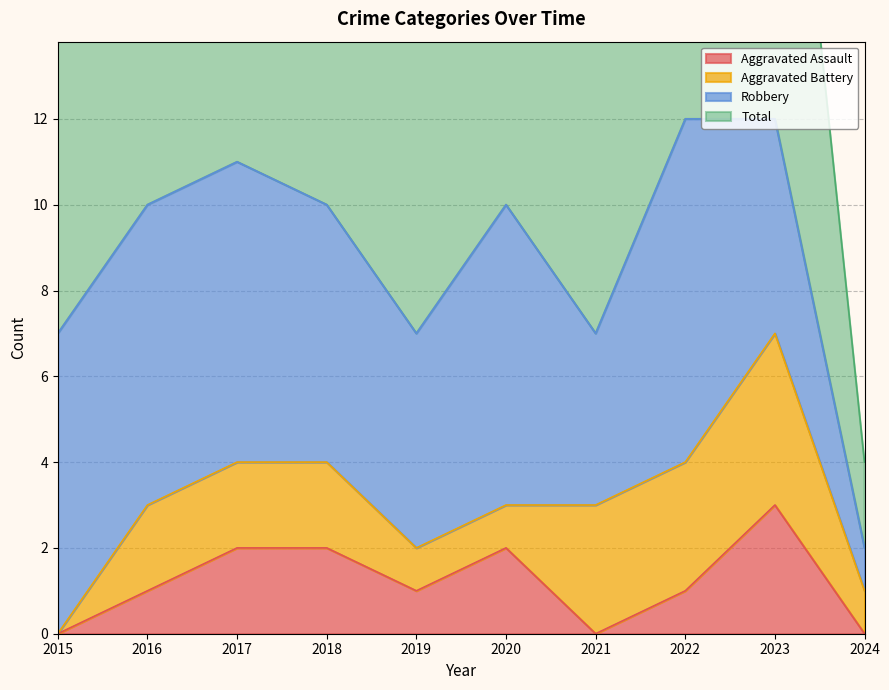

How many data points does each series have?

10